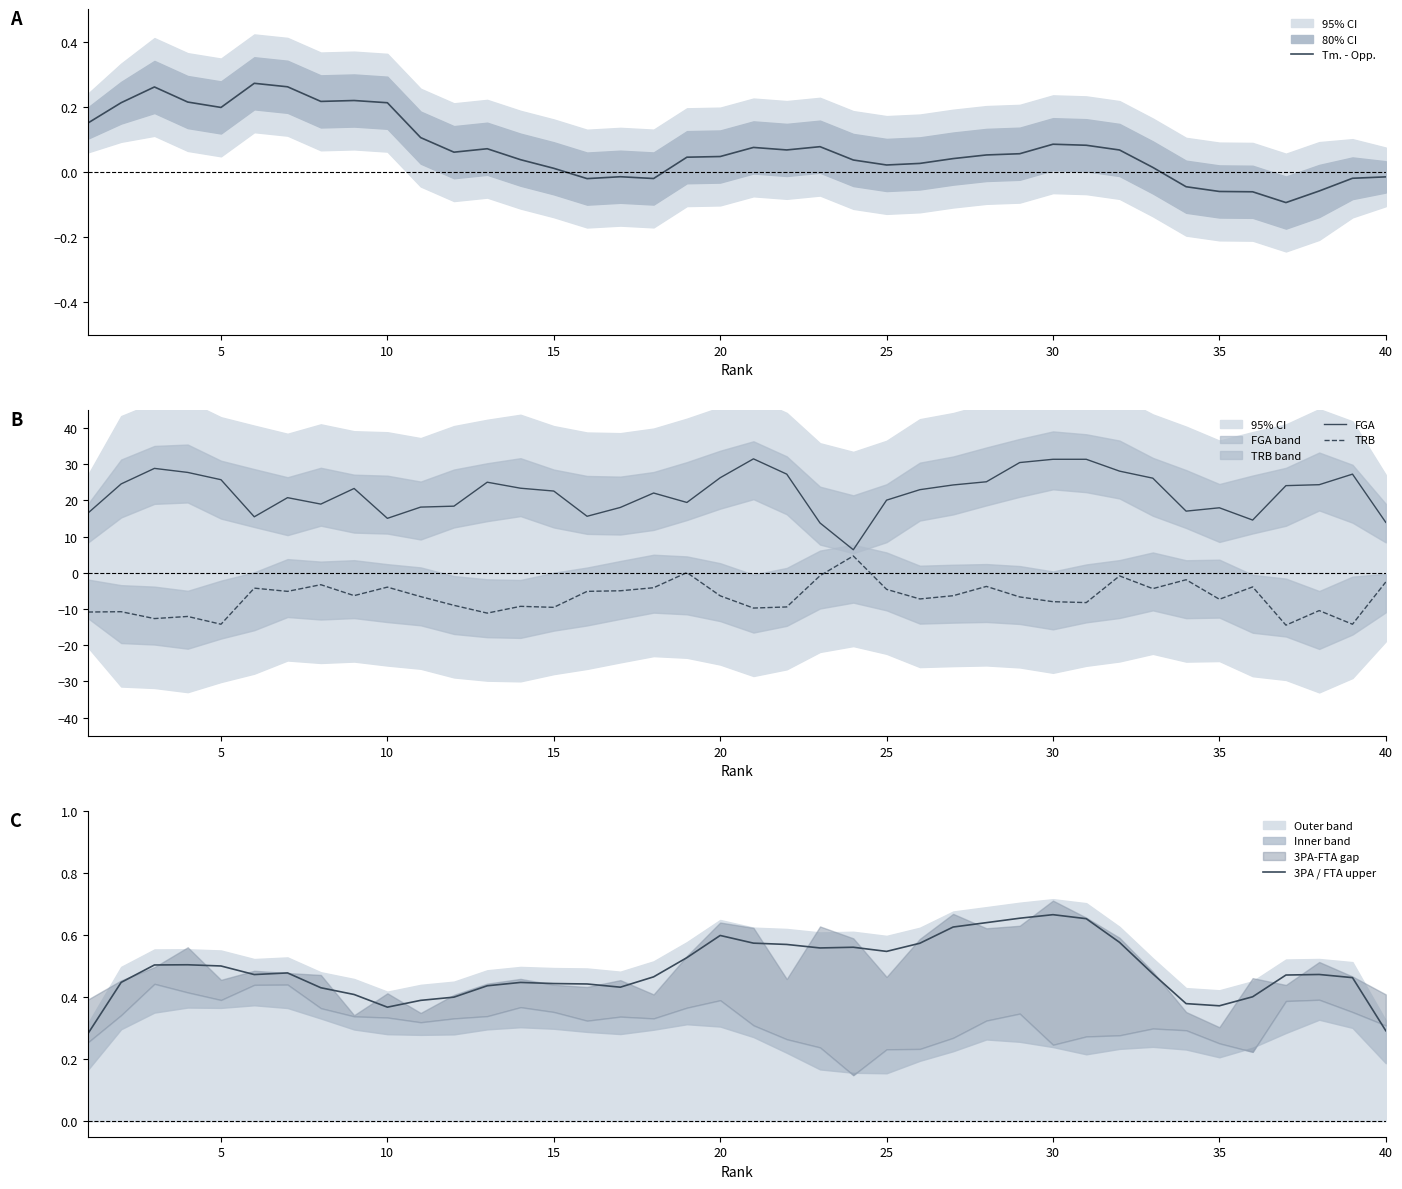

In Tm. - Opp., how many points are higher than both neighbors (excluding endpoints)?

8